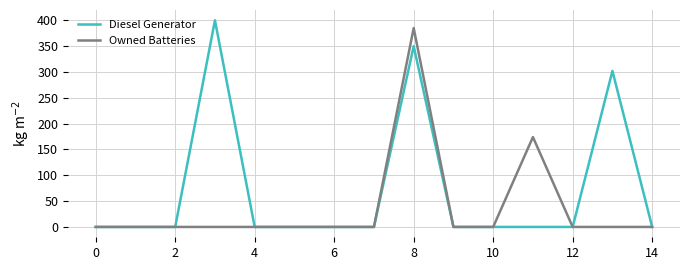

Reading left to right, what are all the values shown in this chart?

Diesel Generator: 0	0	0	400	0	0	0	0	350	0	0	0	0	302	0
Owned Batteries: 0	0	0	0	0	0	0	0	385	0	0	174	0	0	0